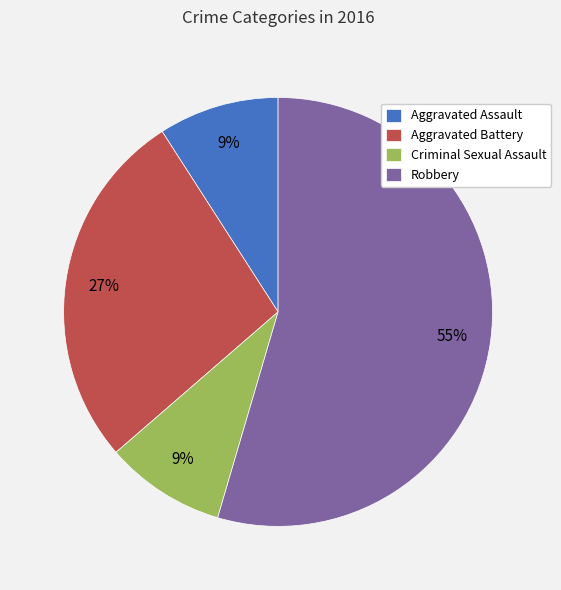

What is the ratio of the value at Aggravated Battery to the value at Criminal Sexual Assault?

3.0